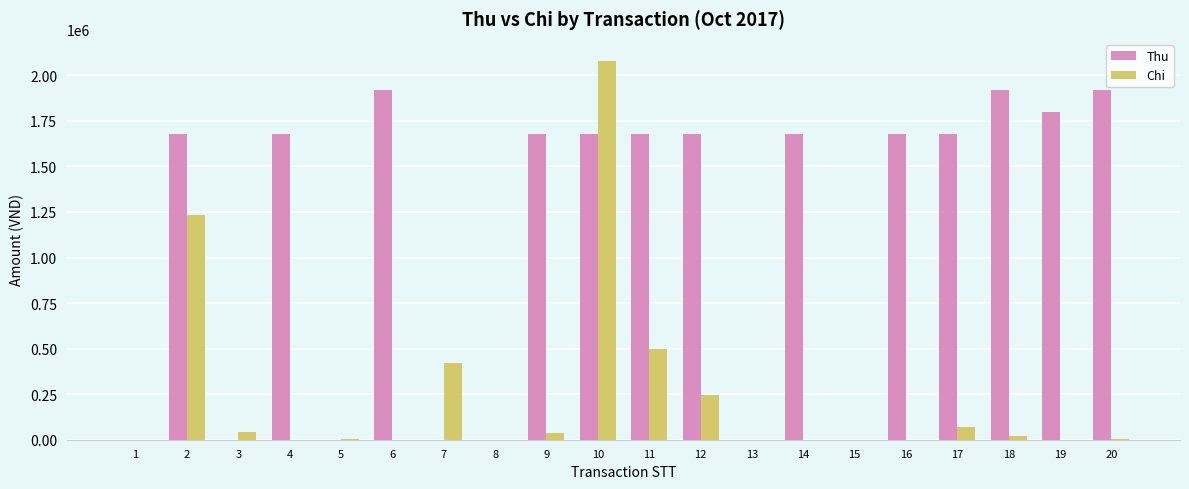

What is the sum of all Thu values?

22680000